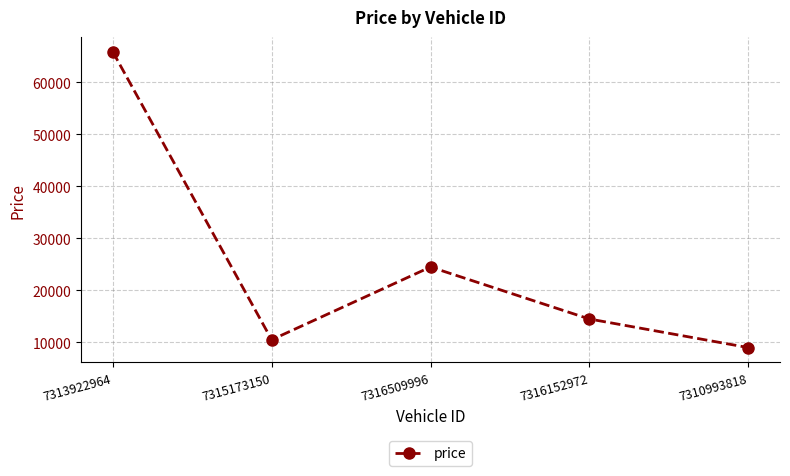

At which label does the data first exceed 14495?

7313922964